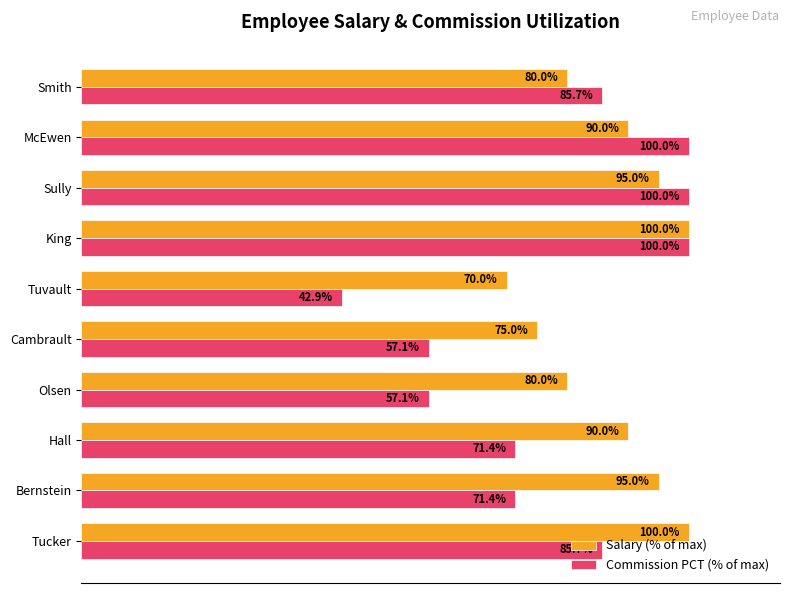

Between Tucker and Hall, which series saw the biggest shift?

Commission PCT (% of max)